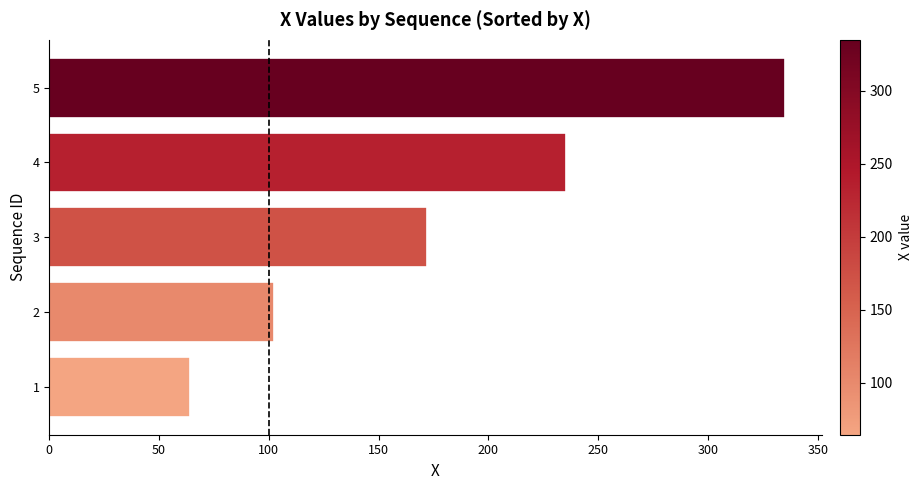

Is it true that the value at 3 is 172.2?

True